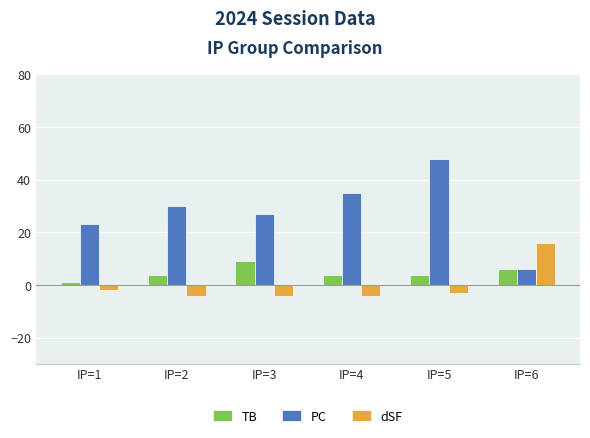

True or false: PC has a value of 48 at IP=5.

True